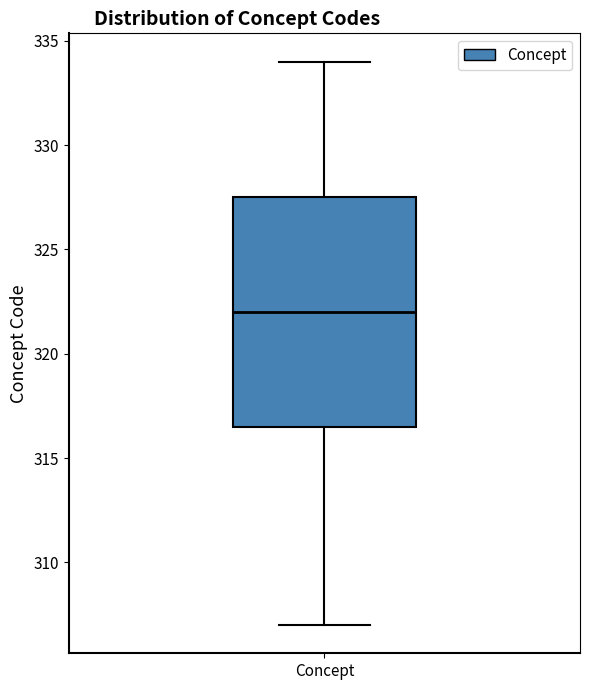

Transcribe this box plot: give where the median line is, the range the box spans, and where the two whiskers end, as read against the y-axis. The values are not printed on the chart, so give them approximately, as read against the axis.

median 322.0, box 316.5 to 327.5, whiskers 307.0 to 334.0